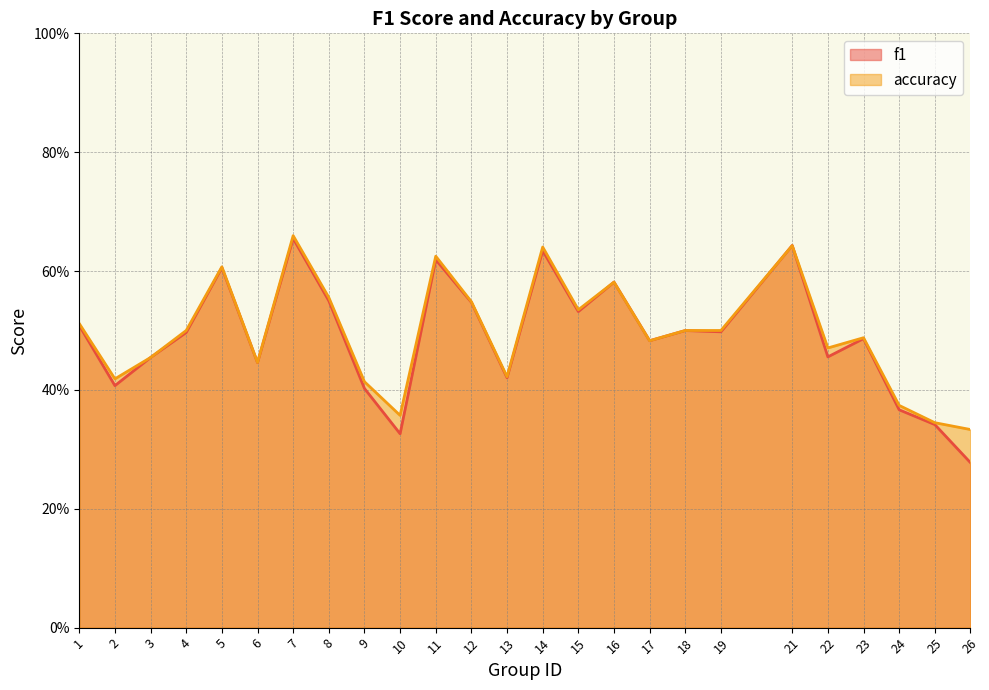

Count the number of categories in the chart.

25